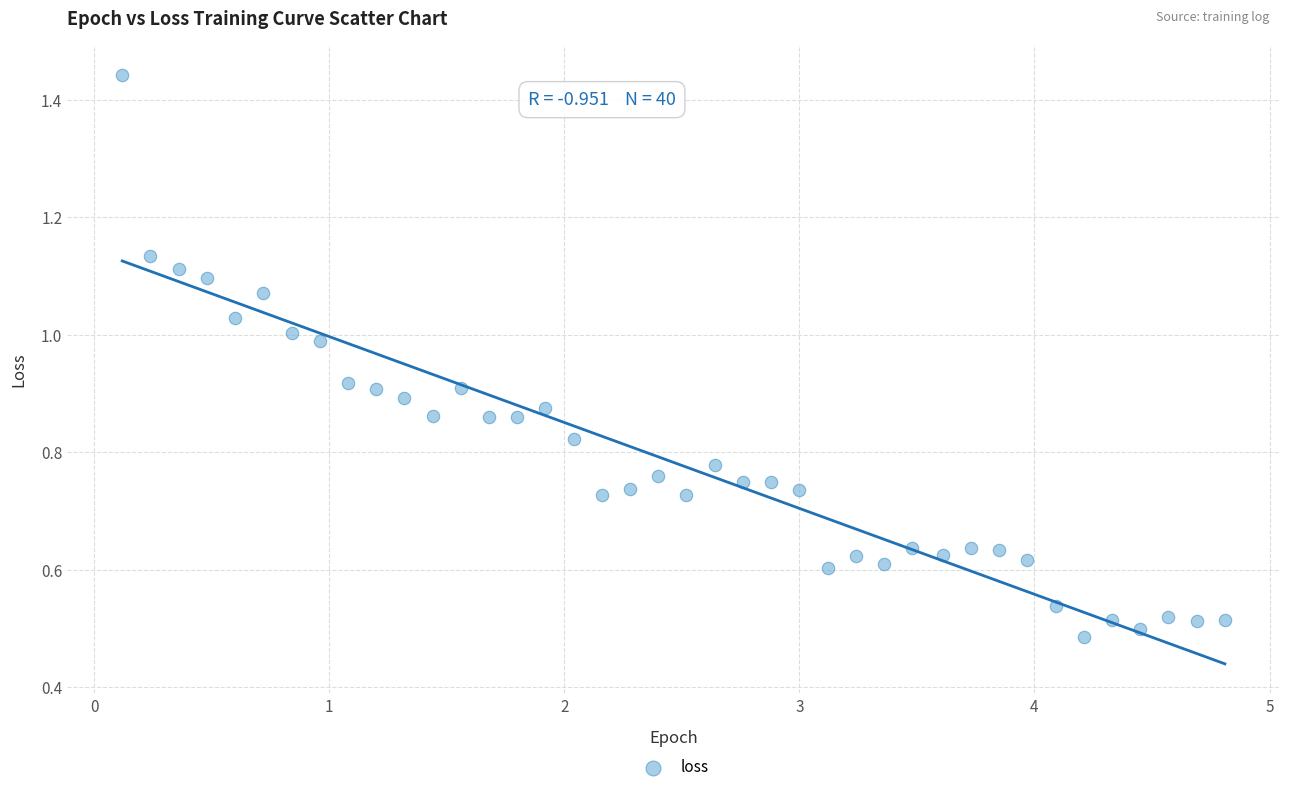

What is the range of X values (max minus min)?

4.7